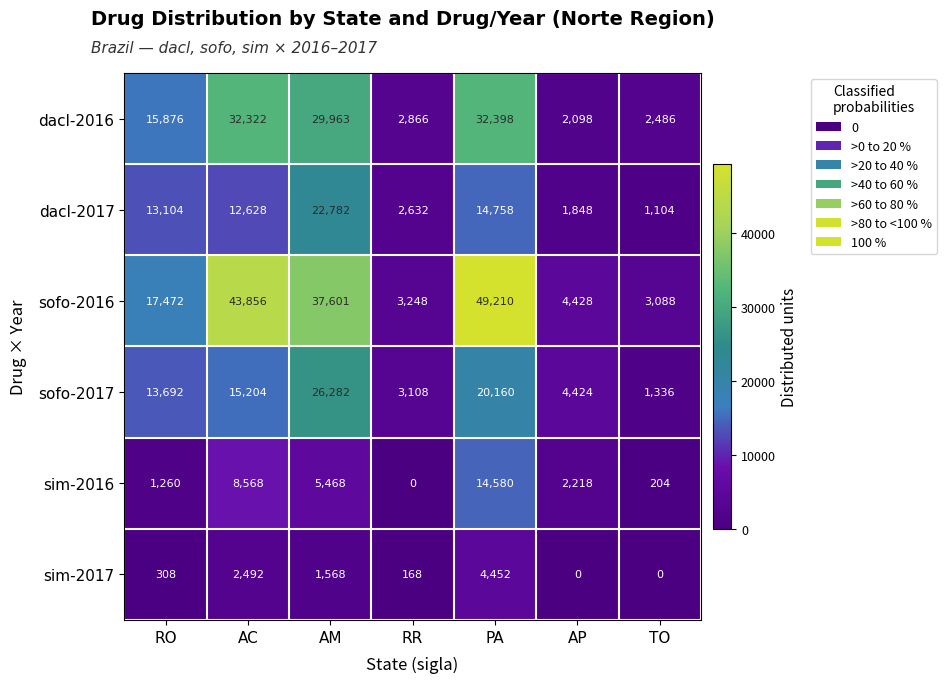

What is the average value of the sim-2017 series?

1284